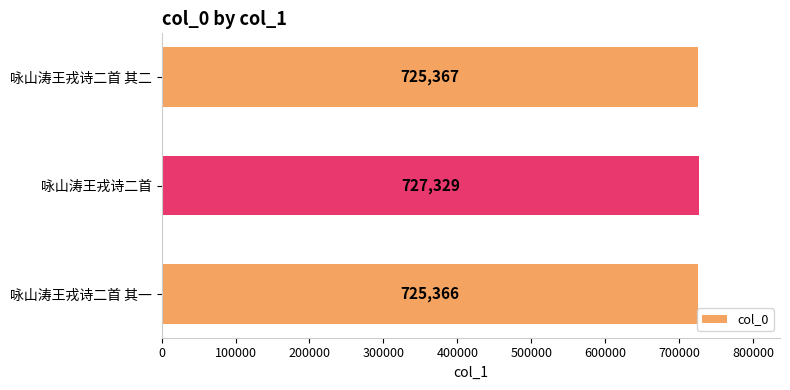

Reading top to bottom, extract all data points from this chart.

咏山涛王戎诗二首 其二=725367	咏山涛王戎诗二首=727329	咏山涛王戎诗二首 其一=725366